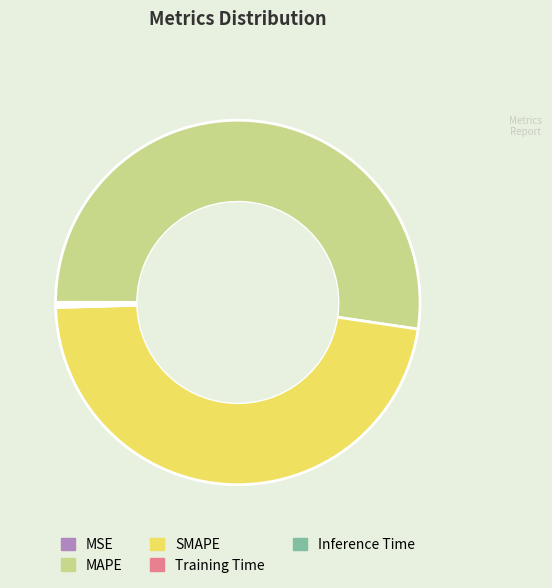

True or false: SMAPE accounts for 57% of the total.

False